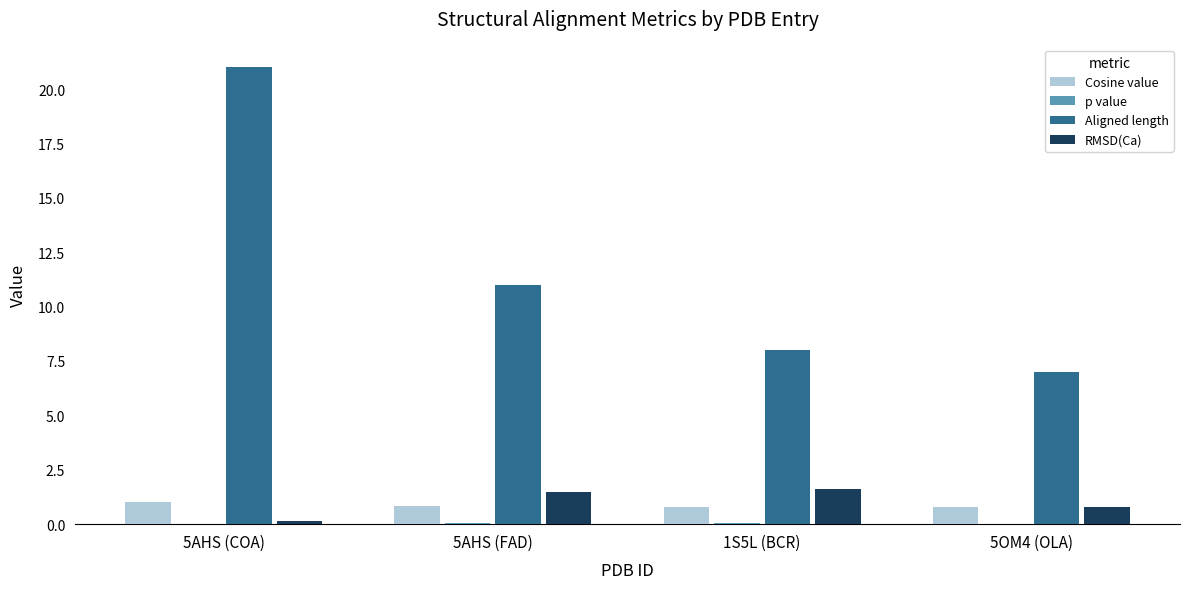

How many distinct data groups are displayed?

4